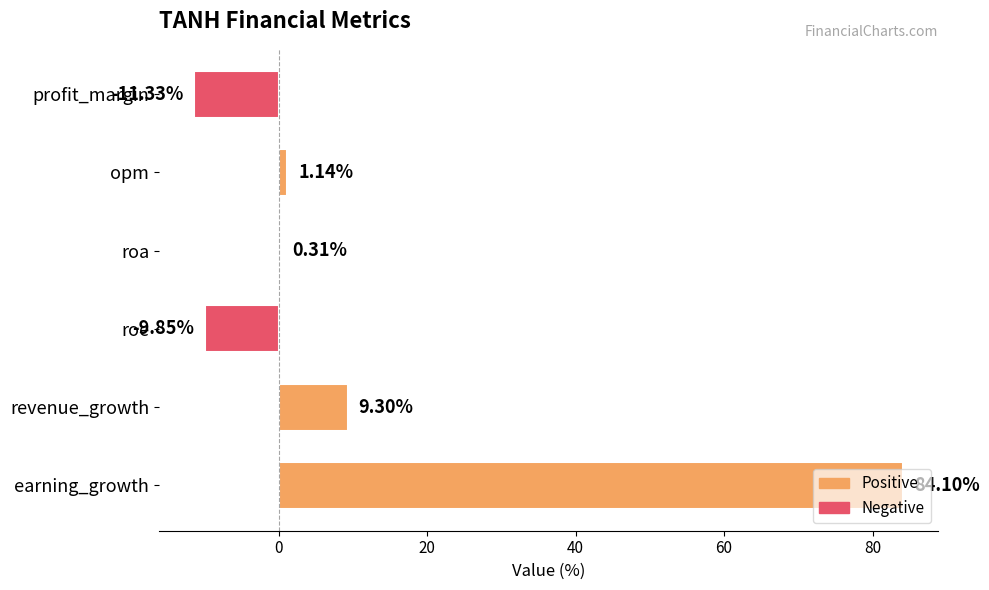

At which label is the value closest to 36?

revenue_growth